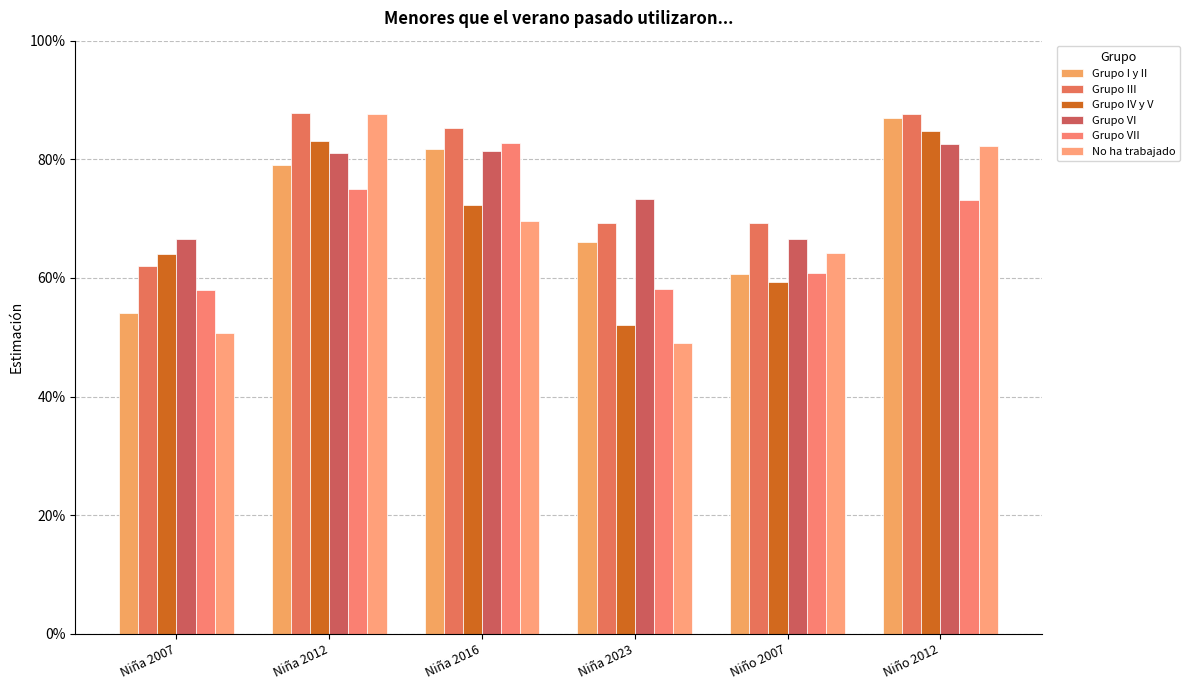

What is the difference between the maximum and second lowest values in the No ha trabajado series?

0.4